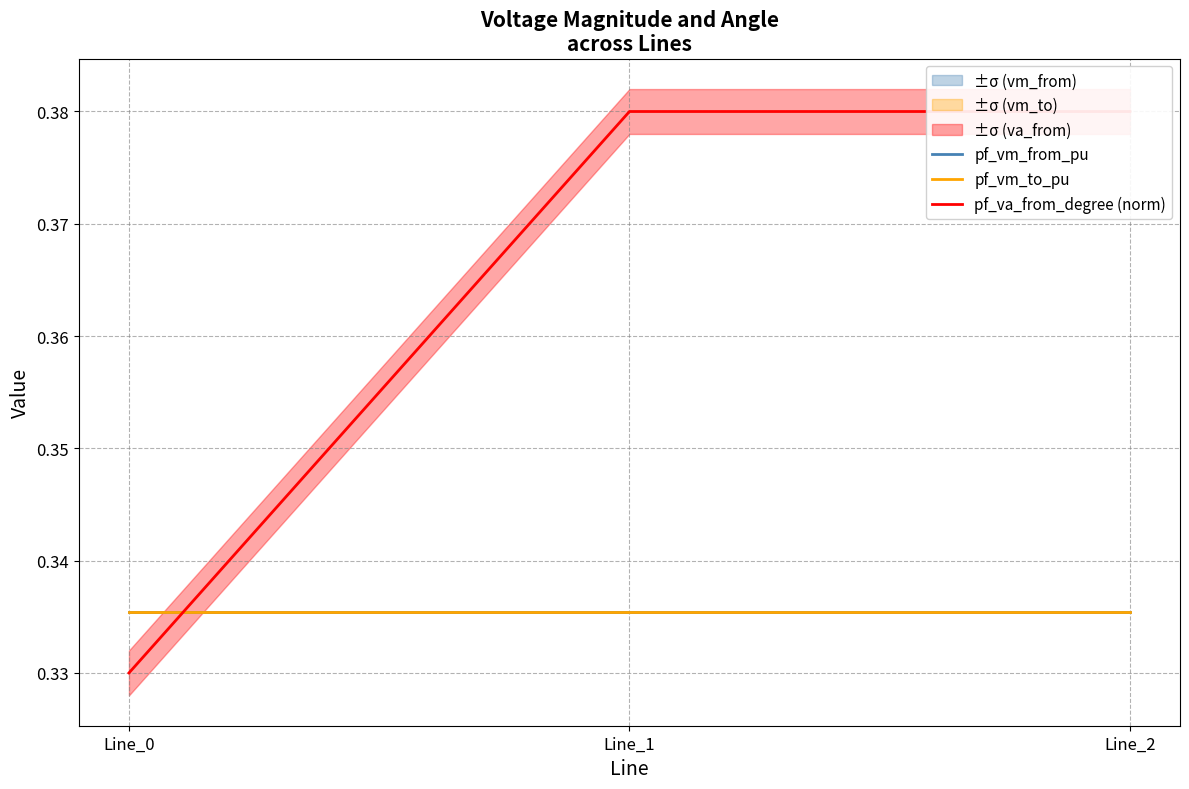

Rank the series at Line_0 from highest to lowest value.

pf_vm_to_pu, pf_vm_from_pu, pf_va_from_degree (norm)